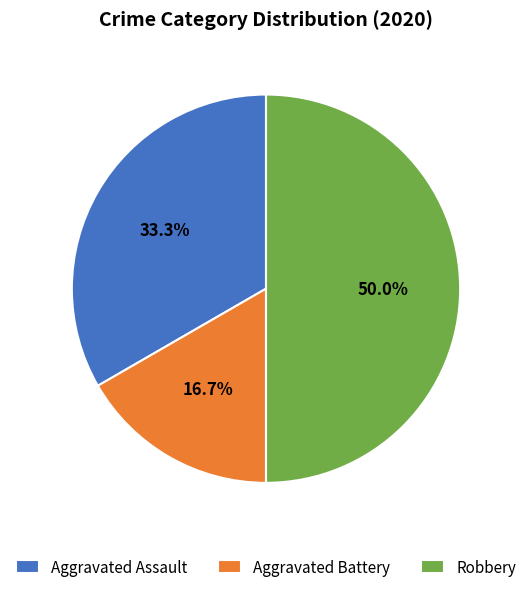

Is the sum of Aggravated Battery and Robbery greater than half?

Yes